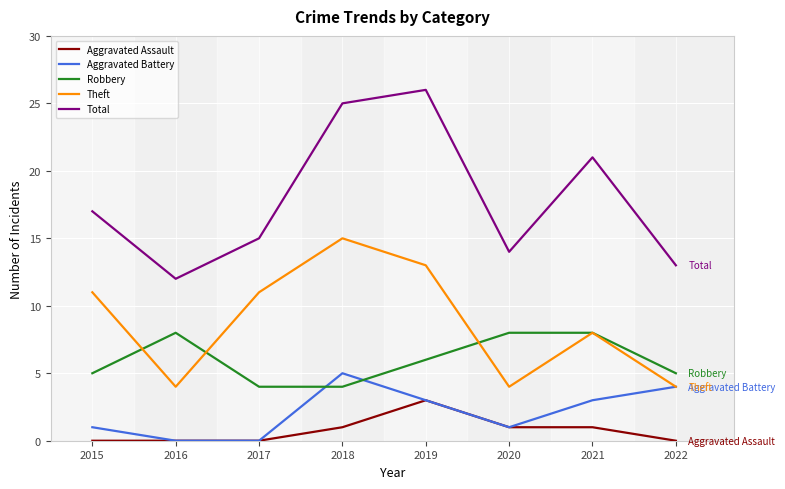

List the series in order of their peak value, highest first.

Total, Theft, Robbery, Aggravated Battery, Aggravated Assault